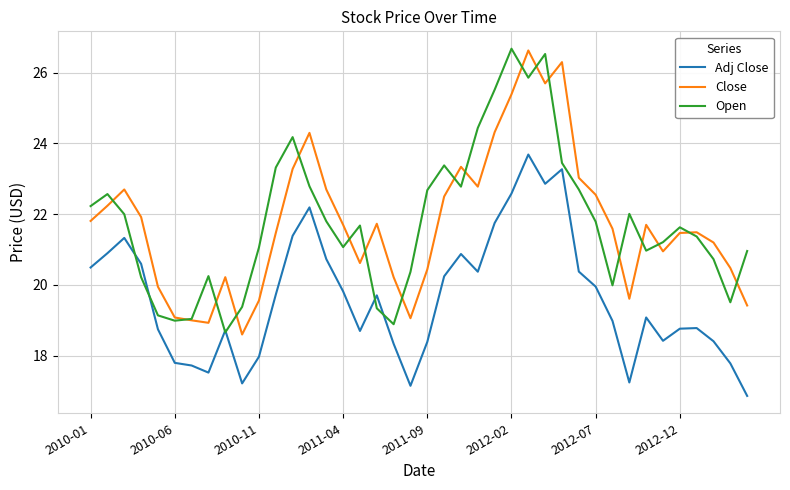

What is the average value of the Close series?

21.7